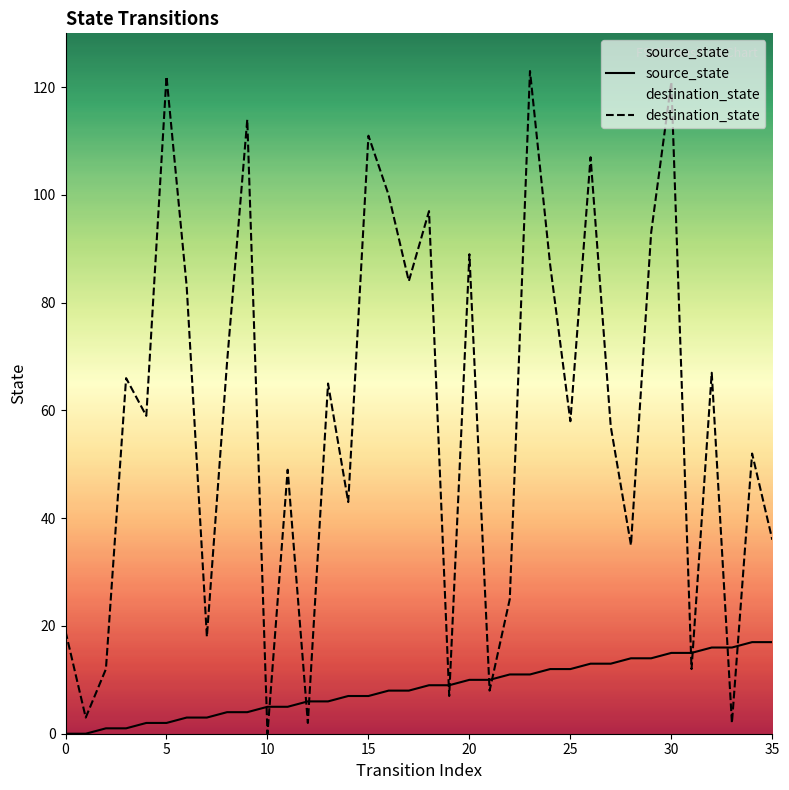

The destination_state series shows 1 at 33. True or false?

False